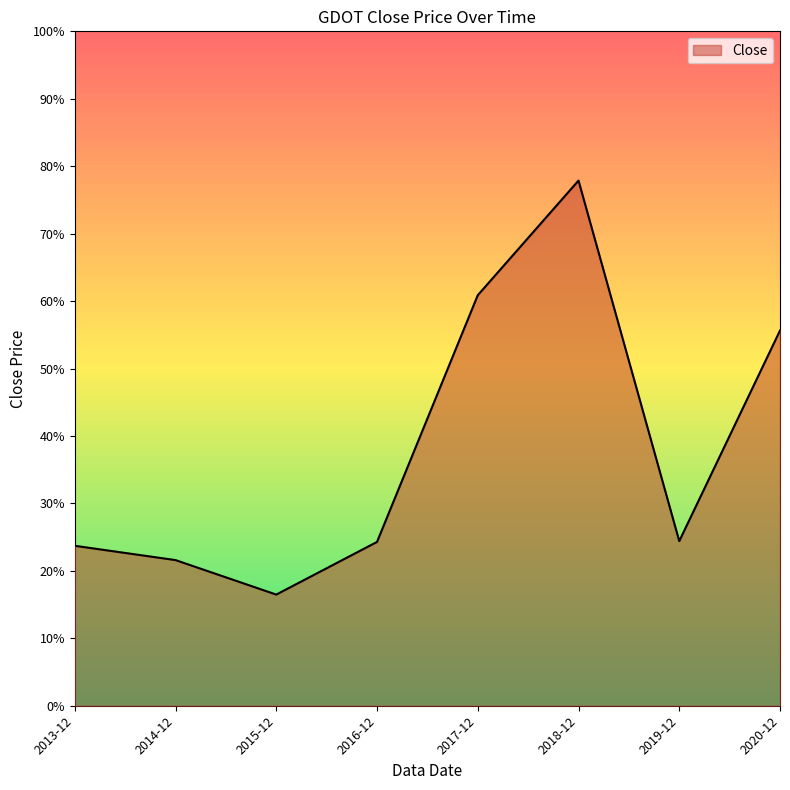

Count the number of categories in the chart.

8